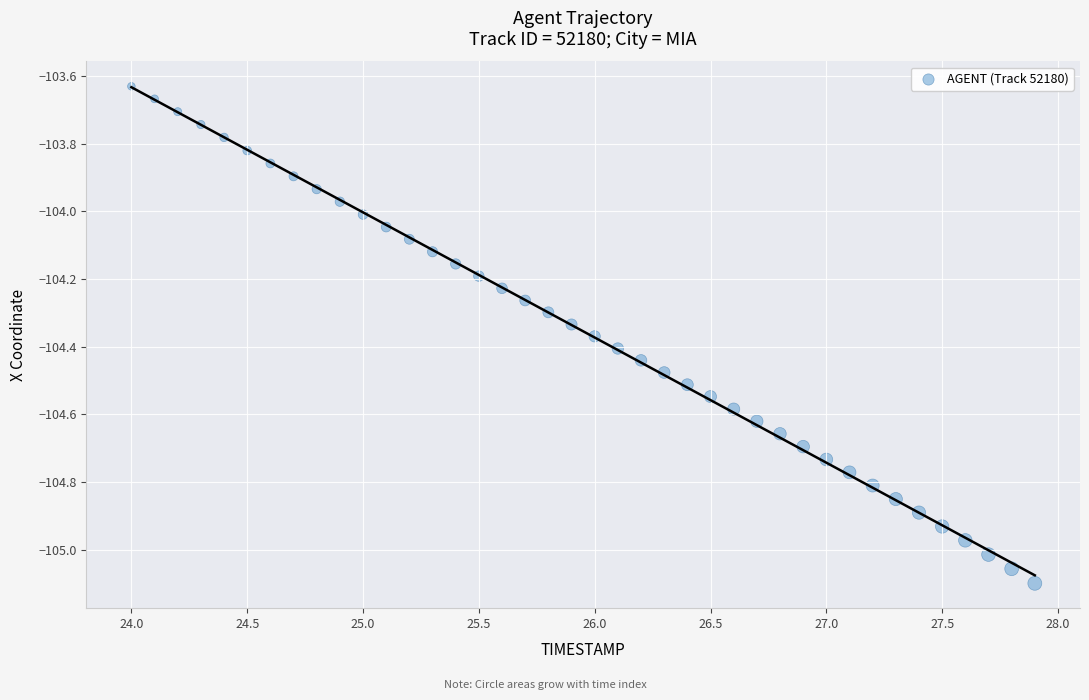

What is the range of Y values (max minus min)?

1.5